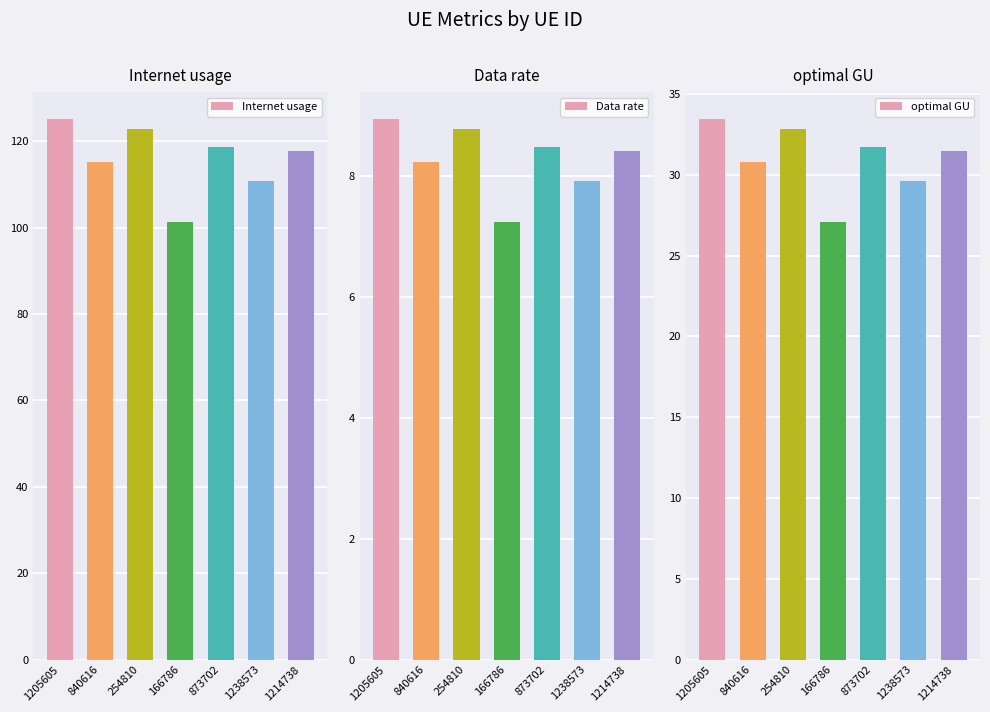

What is the label of the 1st bar from the right?

1214738